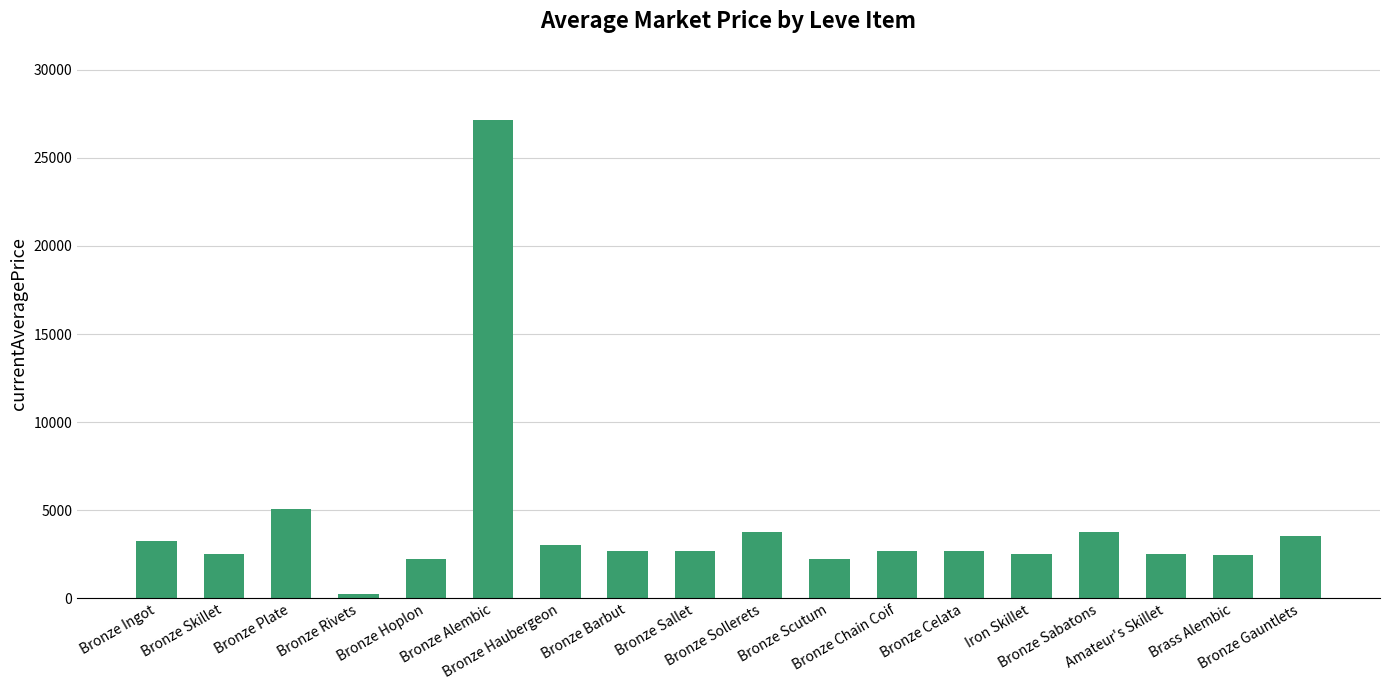

The chart shows a value of 10744.2 at Bronze Alembic. True or false?

False